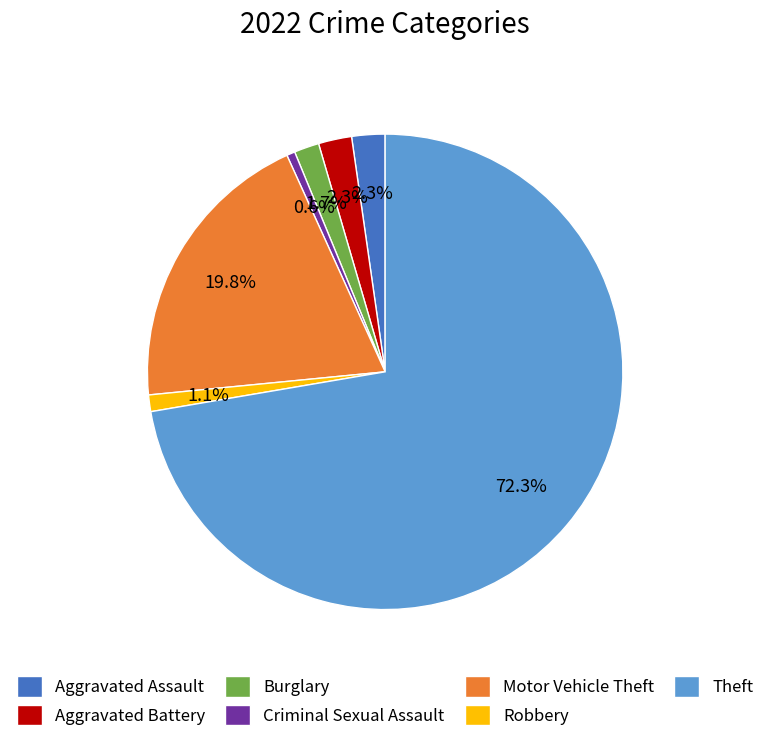

Is there a majority slice in this chart?

Yes